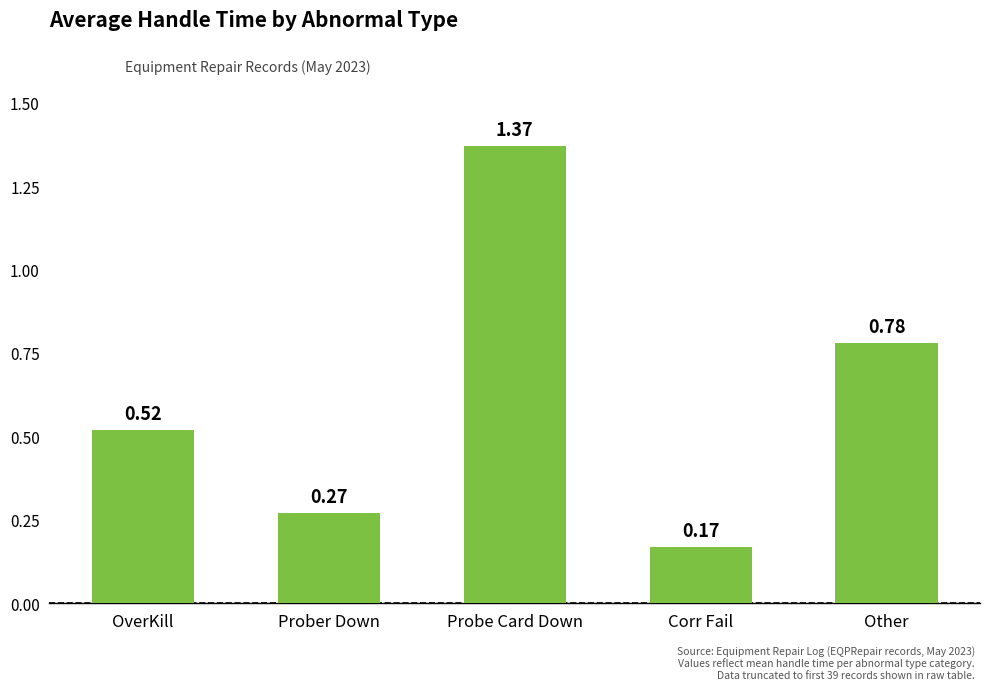

What is the ratio of the value at Corr Fail to the value at Probe Card Down?

0.1